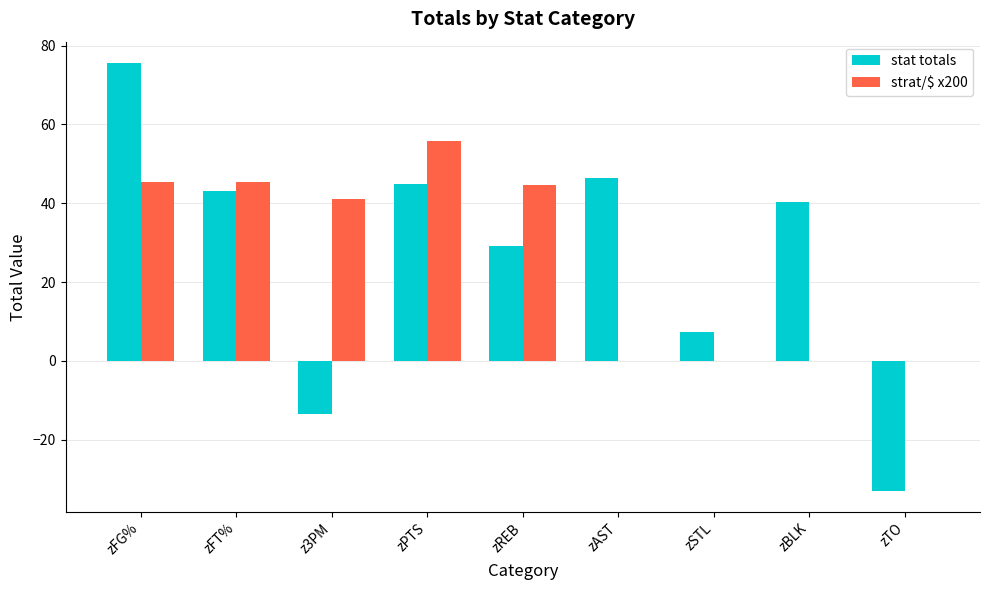

Are the bars grouped side by side (vs. stacked)?

Yes